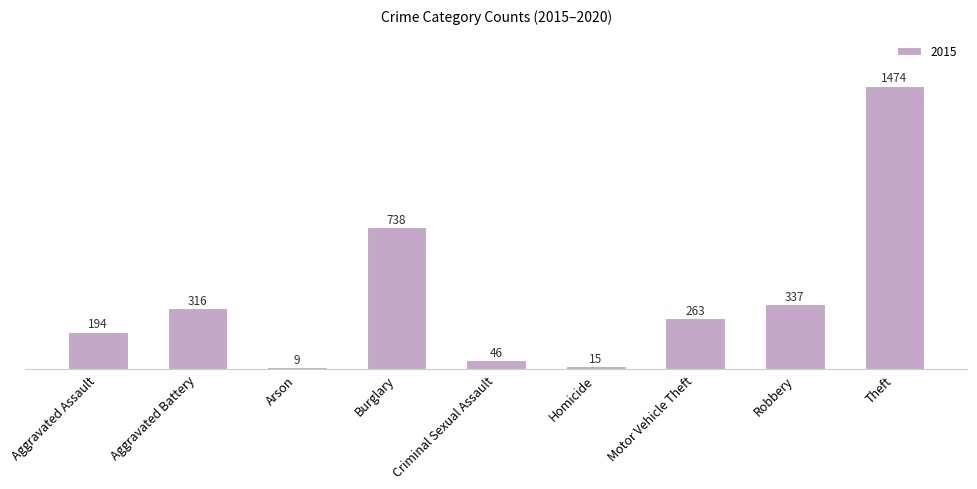

True or false: the data shows 1474 at Theft.

True